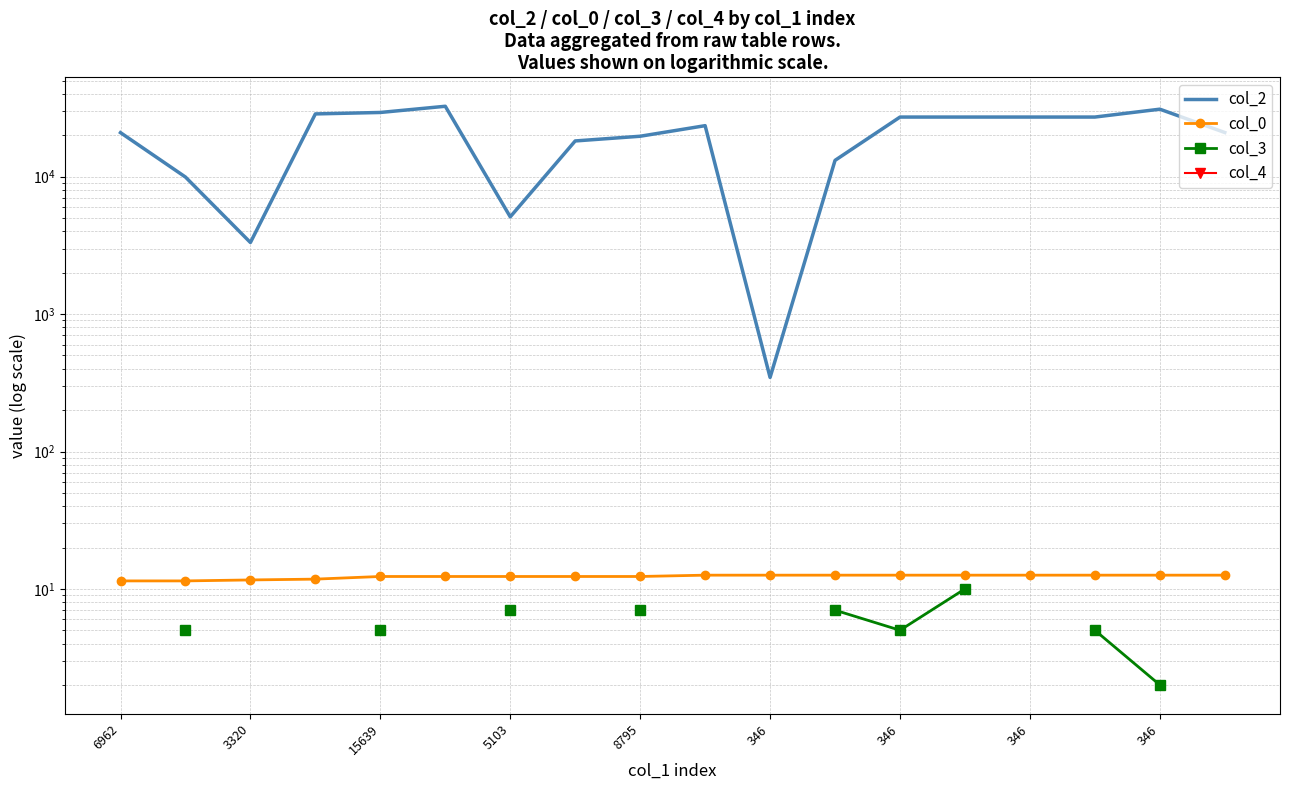

What is the difference between the maximum and second lowest values in the col_0 series?

1.2